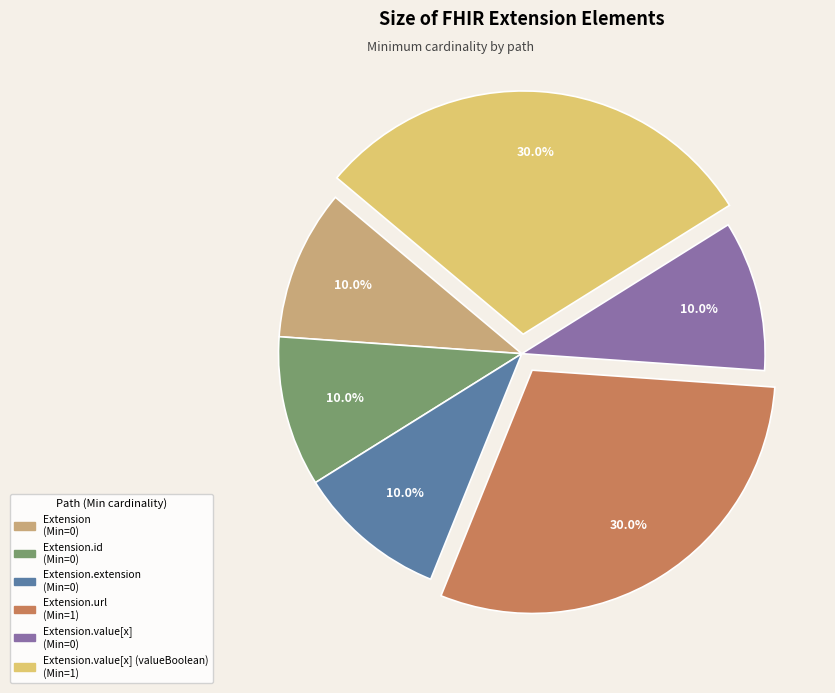

Does any single category account for the majority?

No